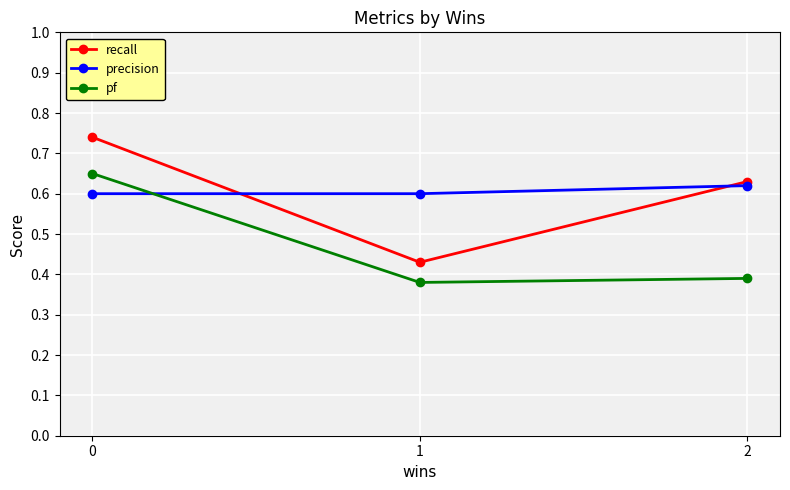

Rank the series at 0 from highest to lowest value.

recall, pf, precision